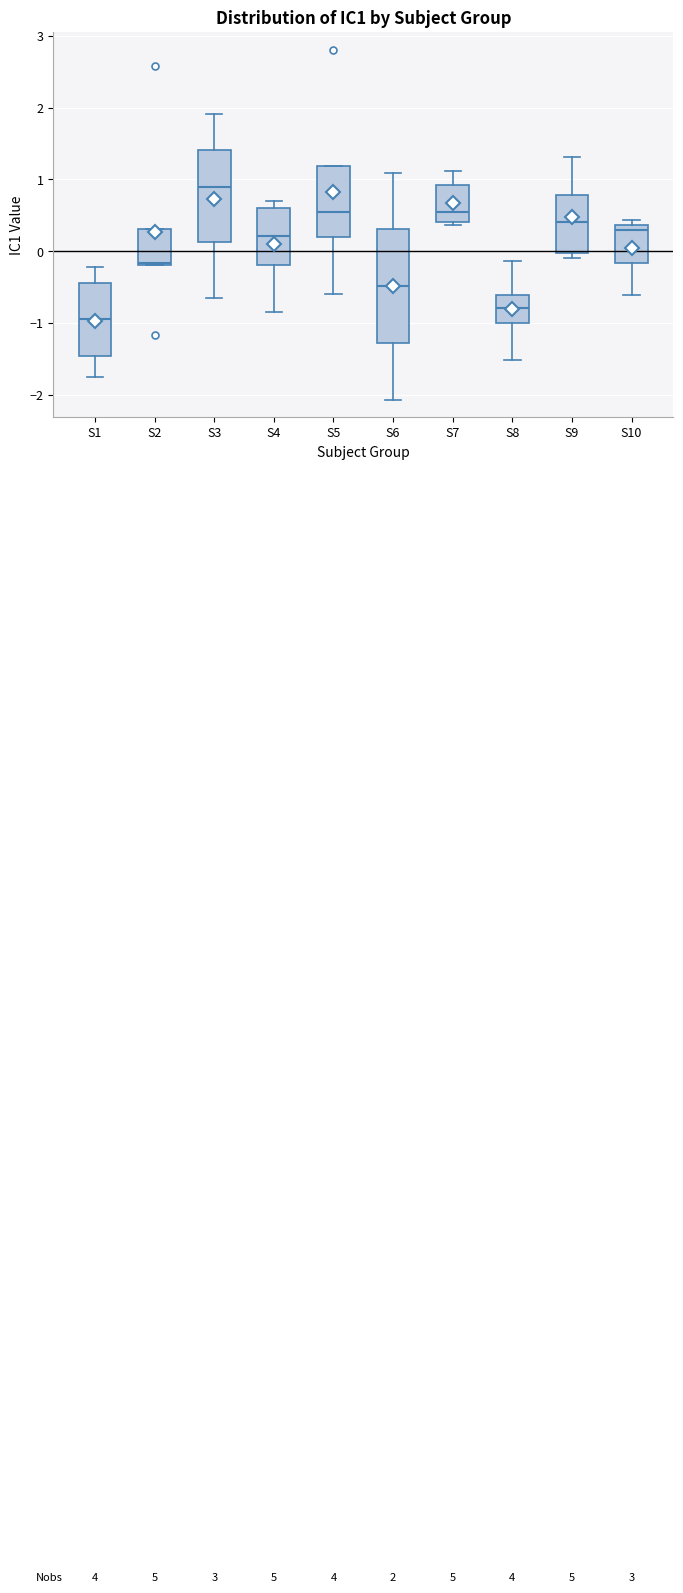

Which box's median line is the highest?

S3